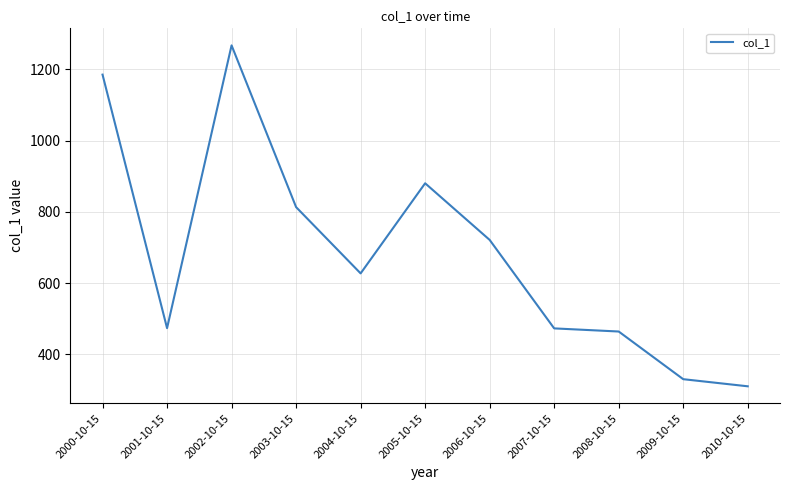

What is the change in value from 2008-10-15 to 2009-10-15?

-133.9